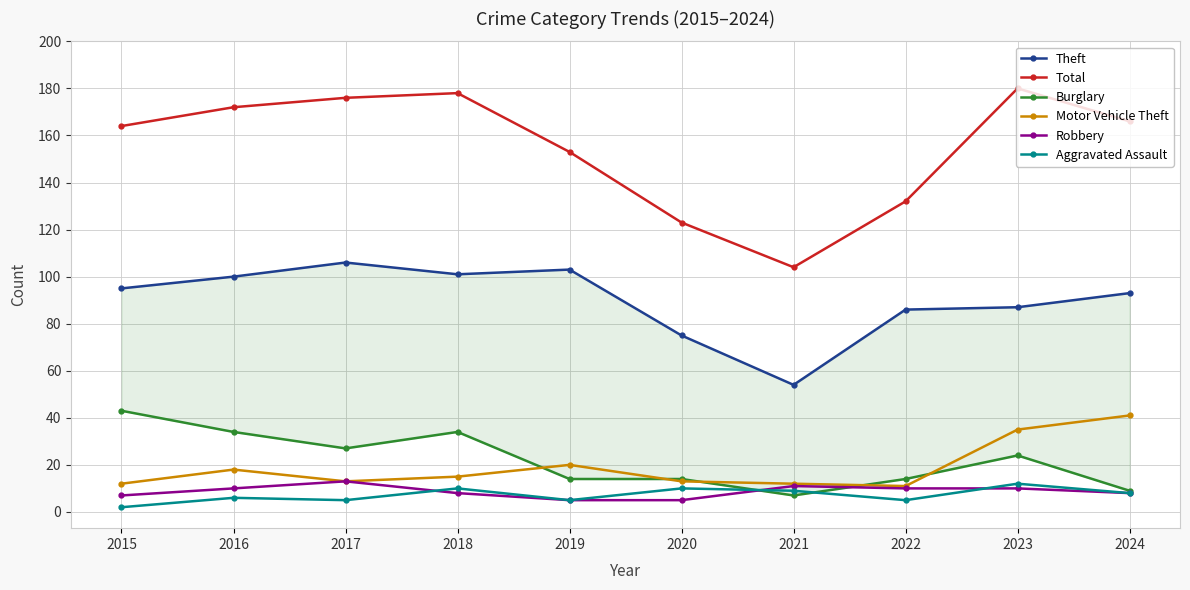

True or false: Theft has a value of 100 at 2016.

True